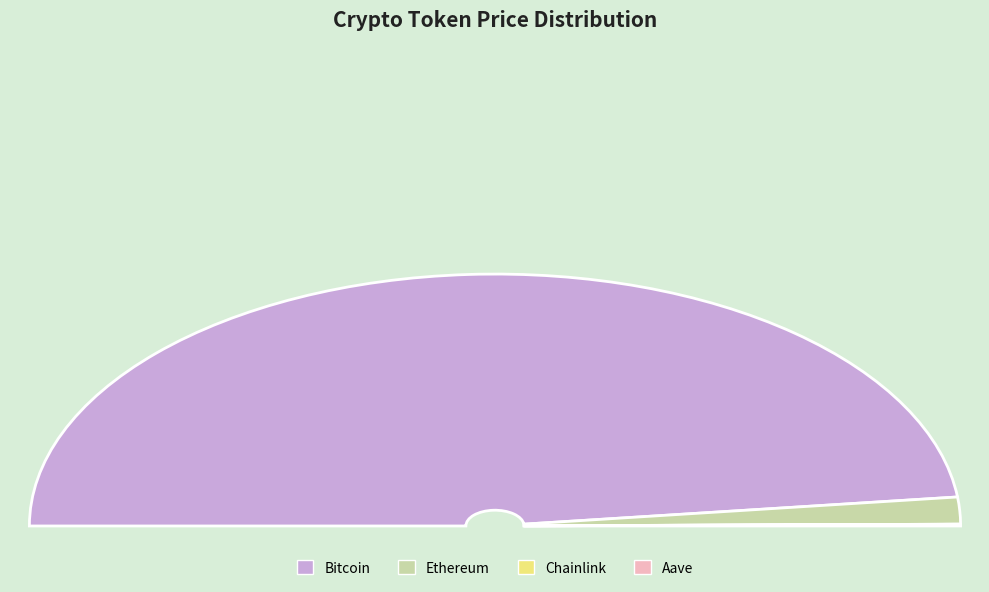

Does any single category account for the majority?

Yes